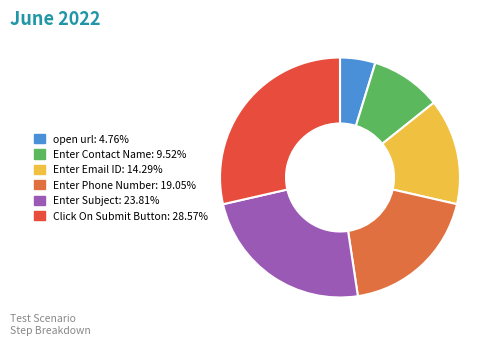

To the nearest percent, what percentage of the pie is Enter Contact Name?

10%